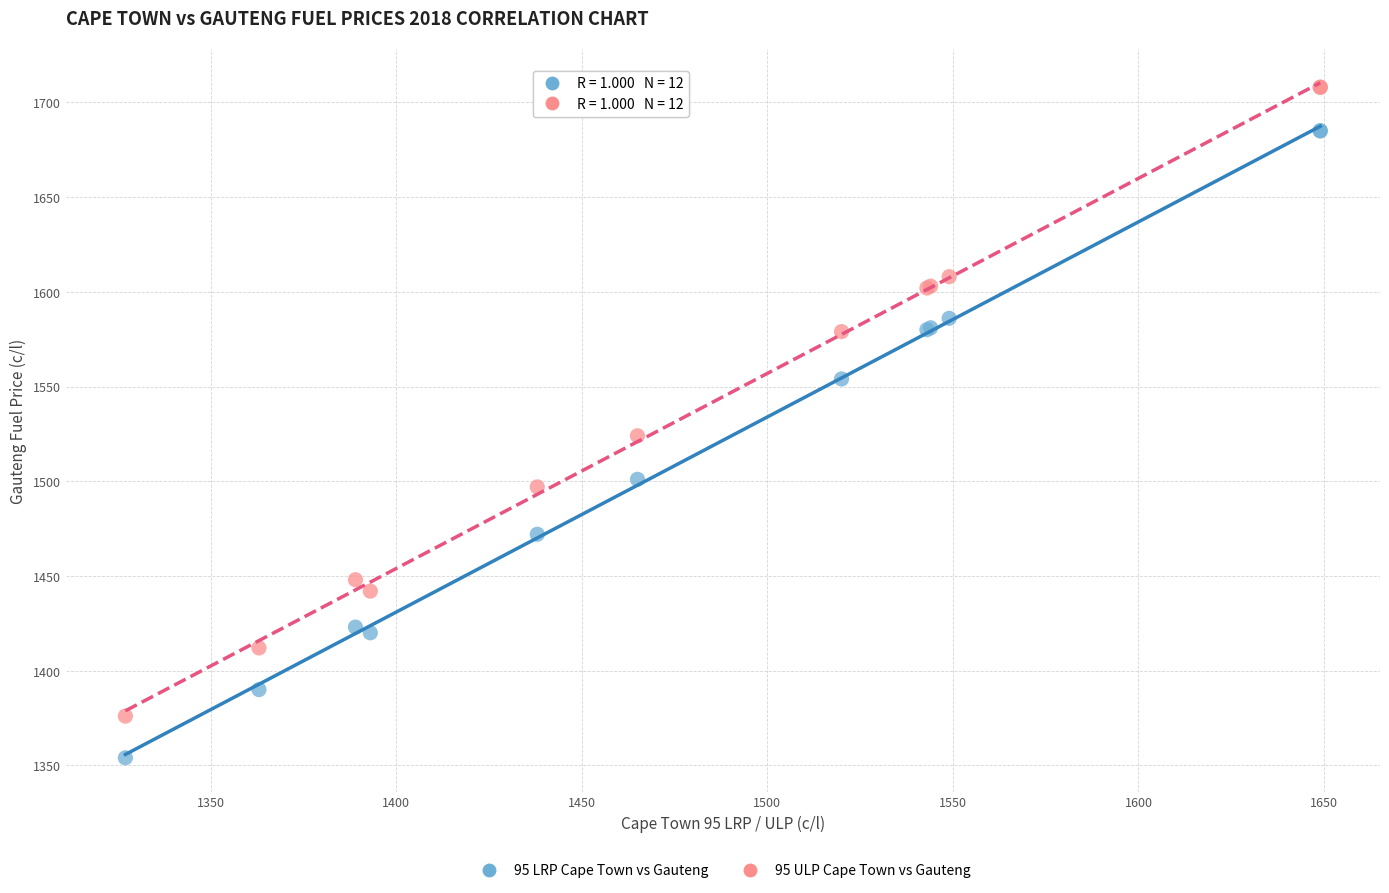

Across all series, what Y value is closest to 1531?

1524